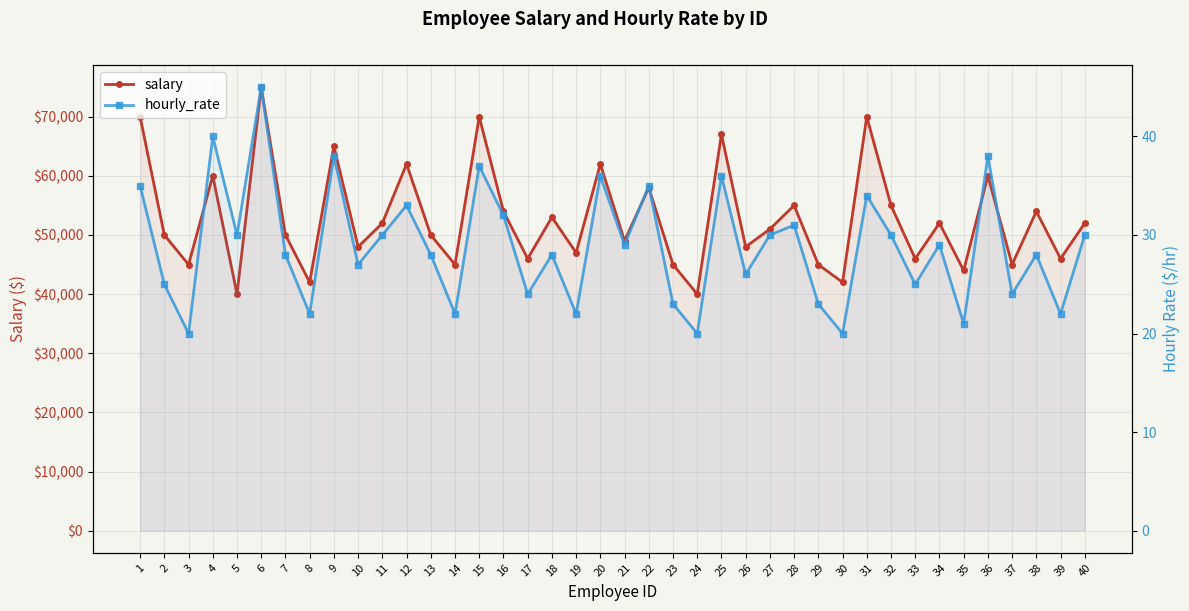

The salary series shows 48000 at 26. True or false?

True